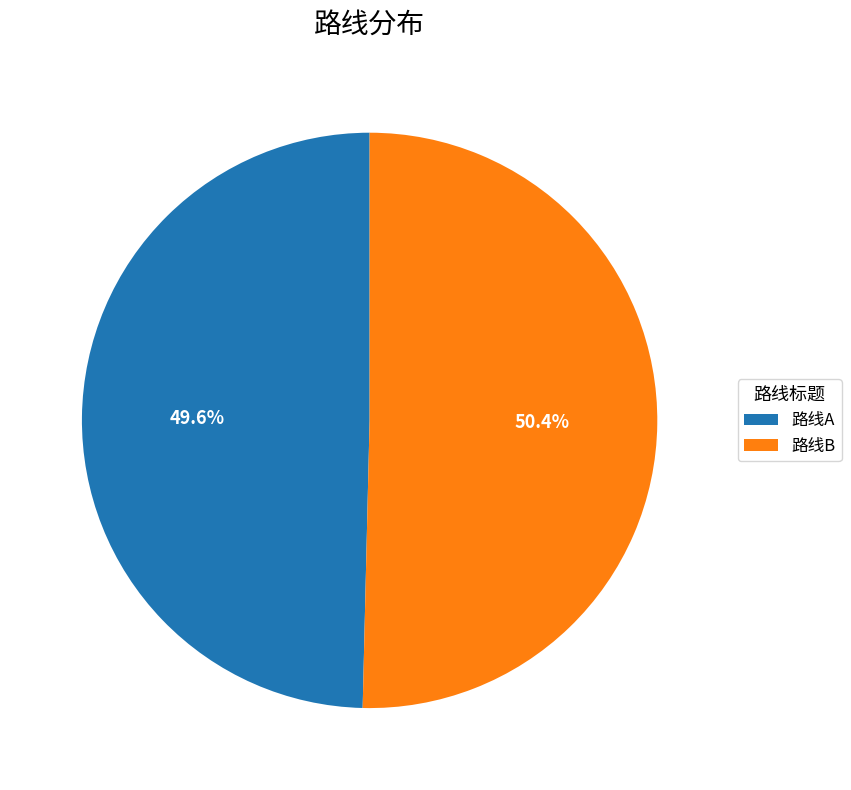

Which category has the smallest portion of the pie?

路线A